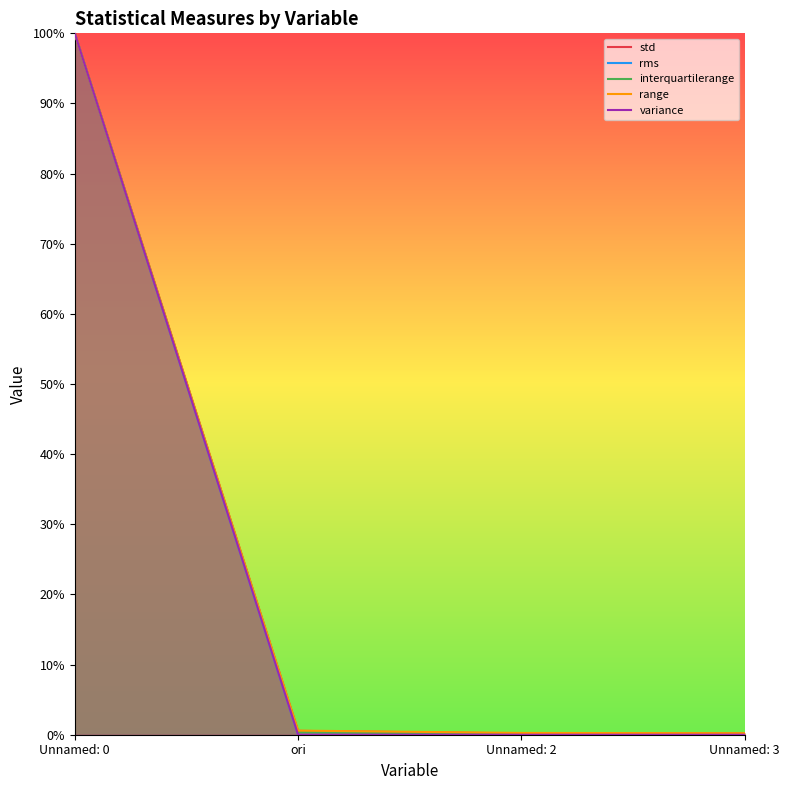

What is the label of the 1st point from the right?

Unnamed: 3